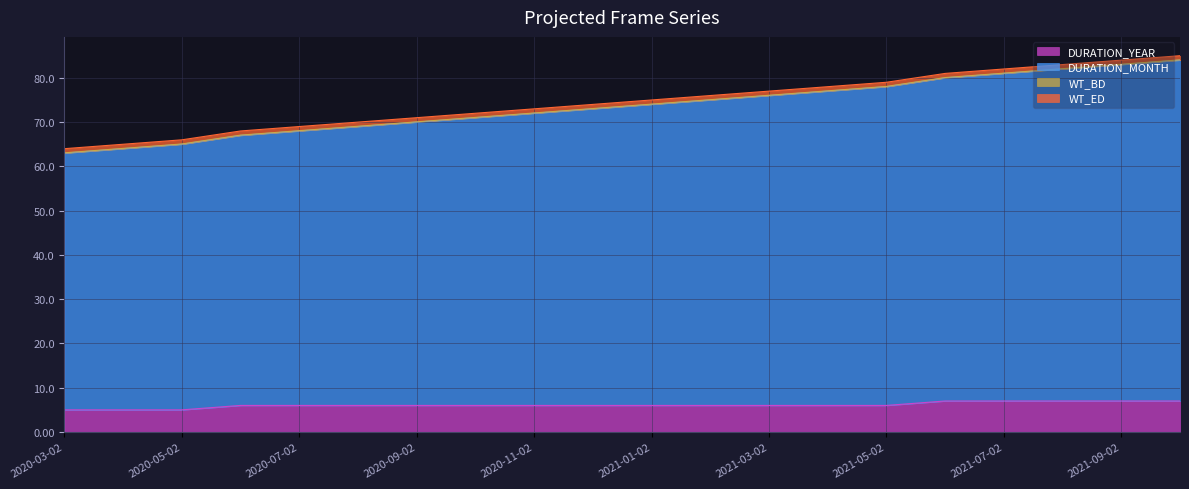

At how many categories does at least one series exceed 54?

20